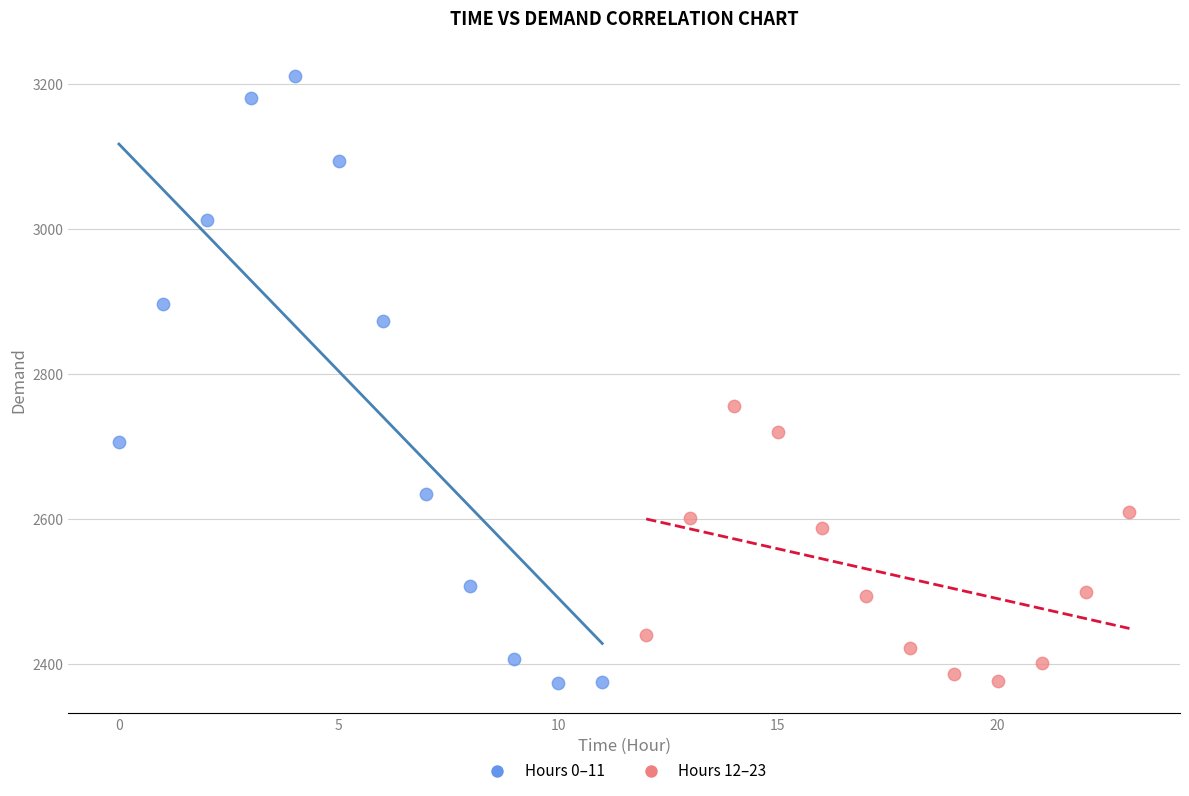

Which series contains the highest Y value?

Hours 0–11